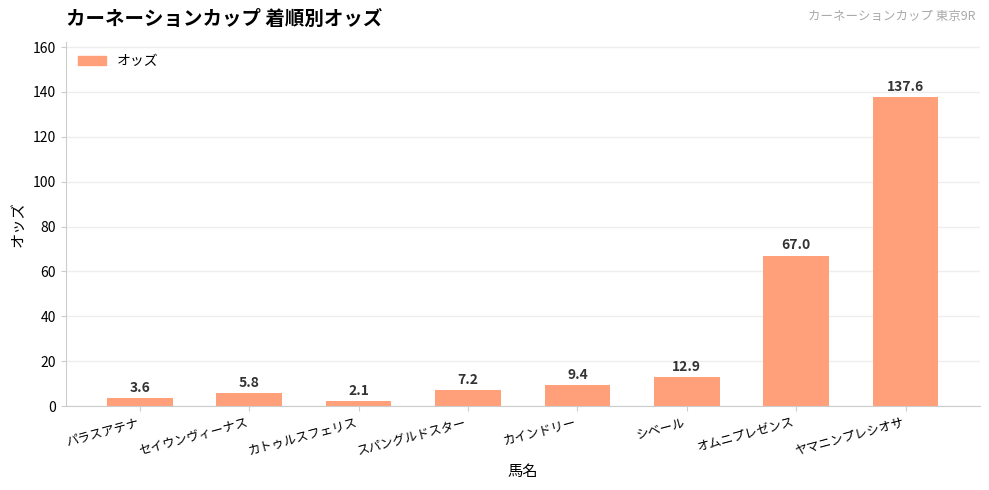

What is the ratio of the value at セイウンヴィーナス to the value at カインドリー?

0.6